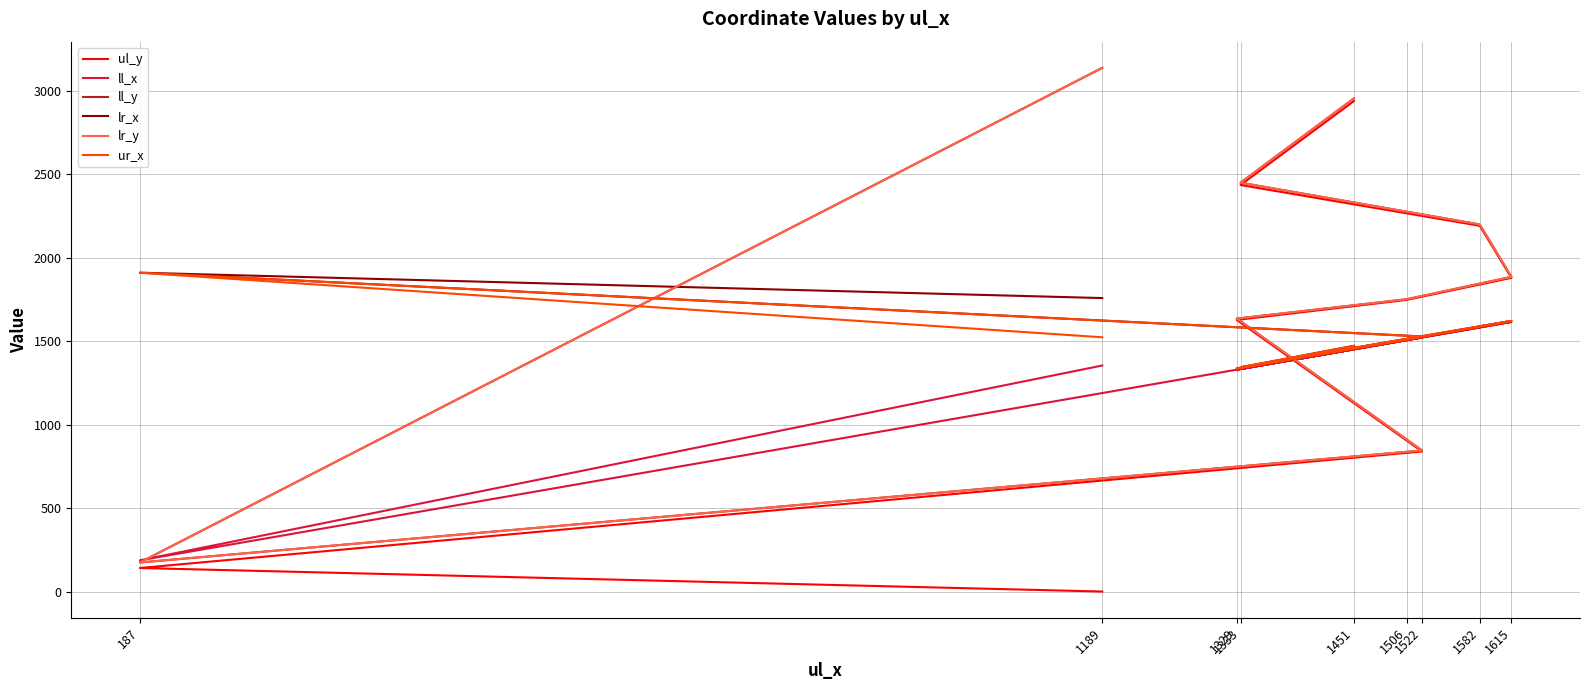

Does the chart have visible grid lines?

Yes